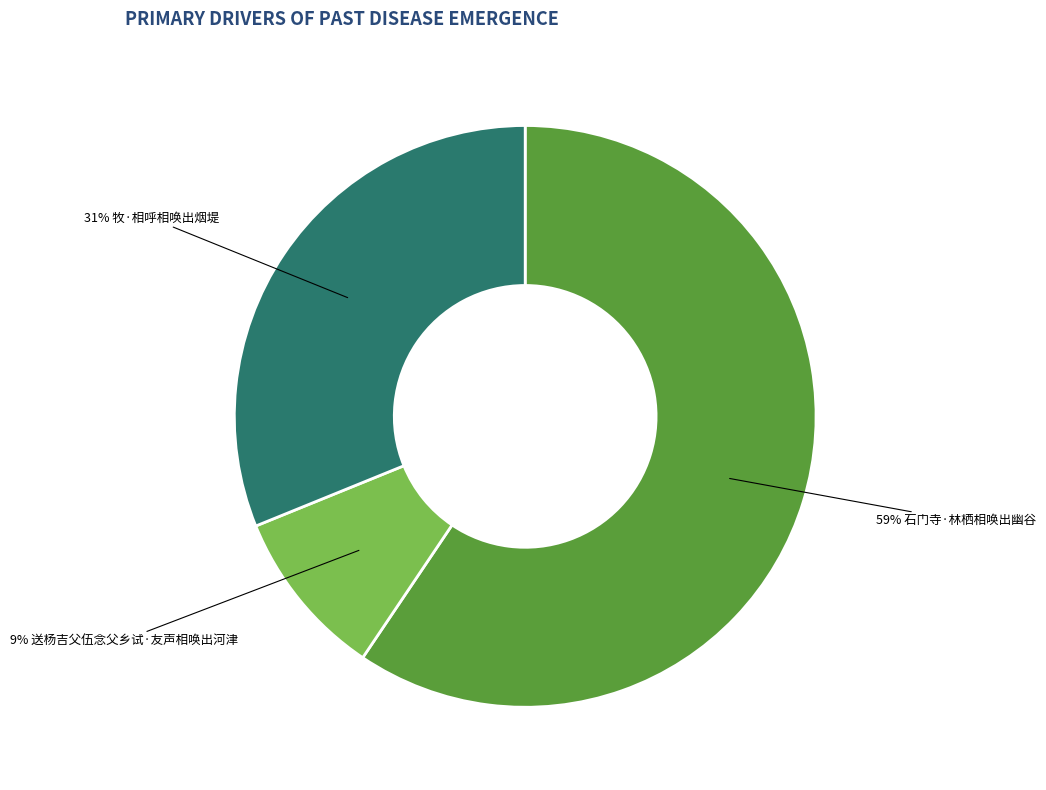

To the nearest percent, what is the average slice percentage?

33%